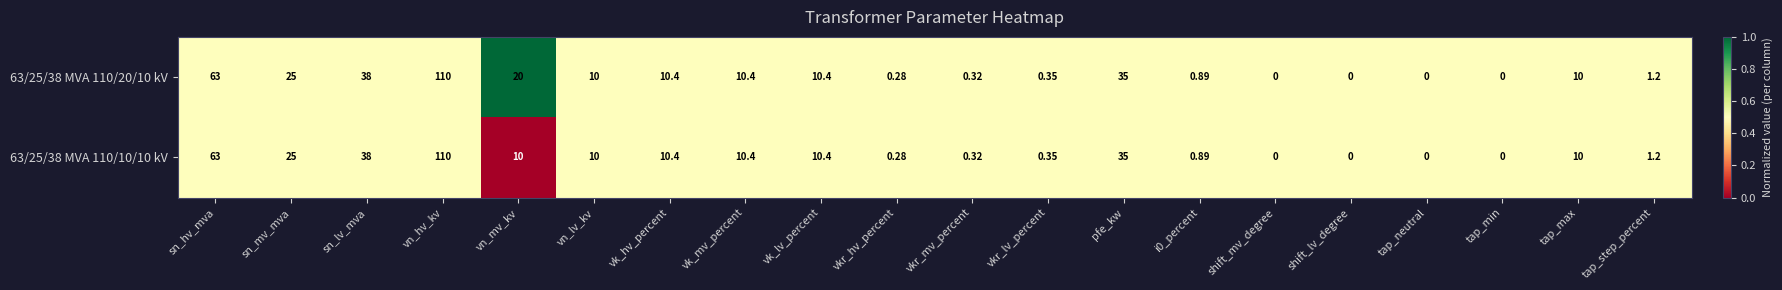

Is the value of 63/25/38 MVA 110/10/10 kV at vk_mv_percent greater than the value of 63/25/38 MVA 110/20/10 kV at sn_lv_mva?

No